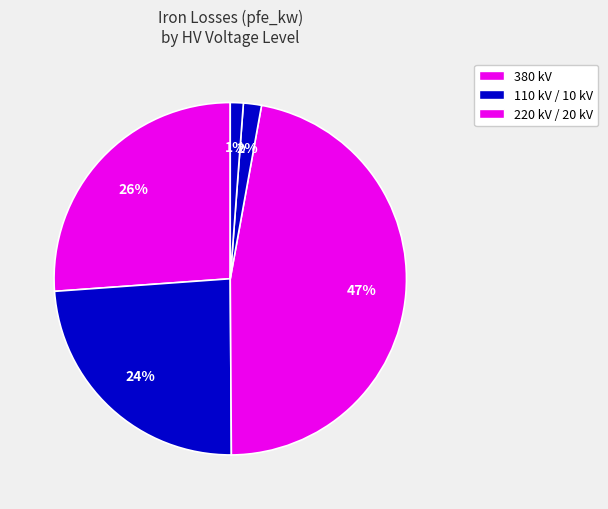

How many slices are in this pie chart?

5